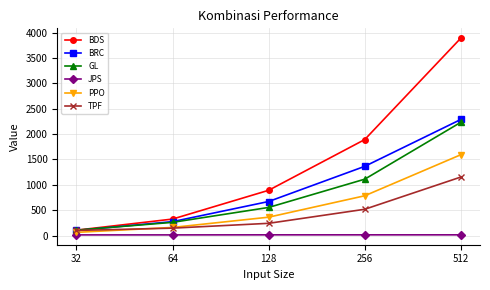

What is the value of the BRC point at the 5th from the left?

2288